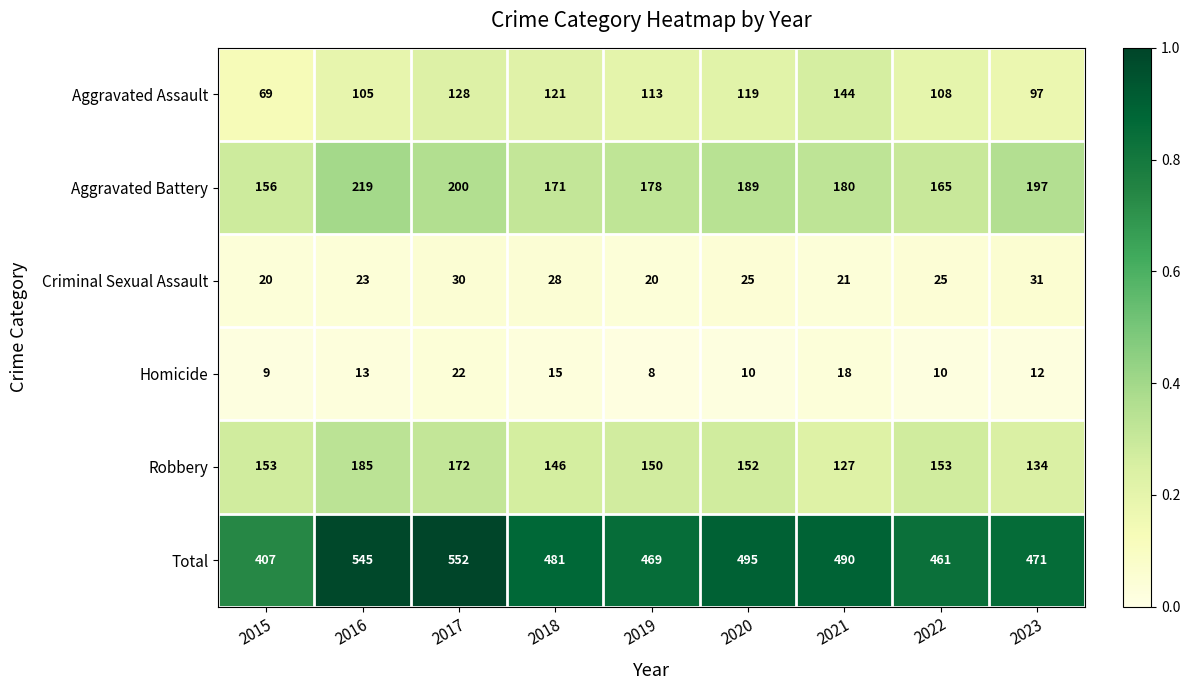

The value of Robbery at 2019 is 150. True or false?

True